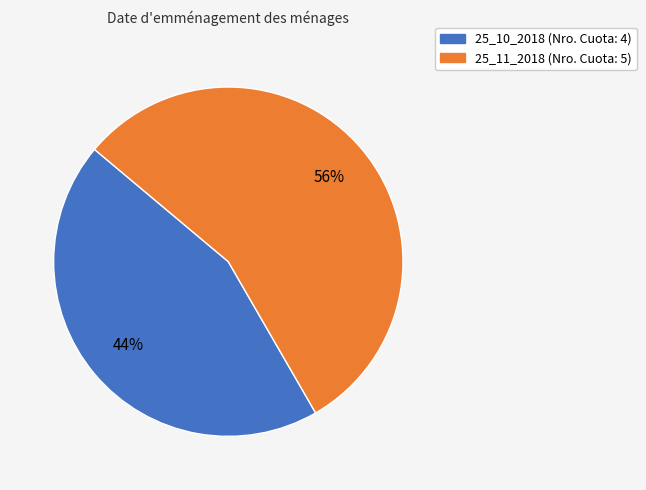

How many segments does this pie chart have?

2